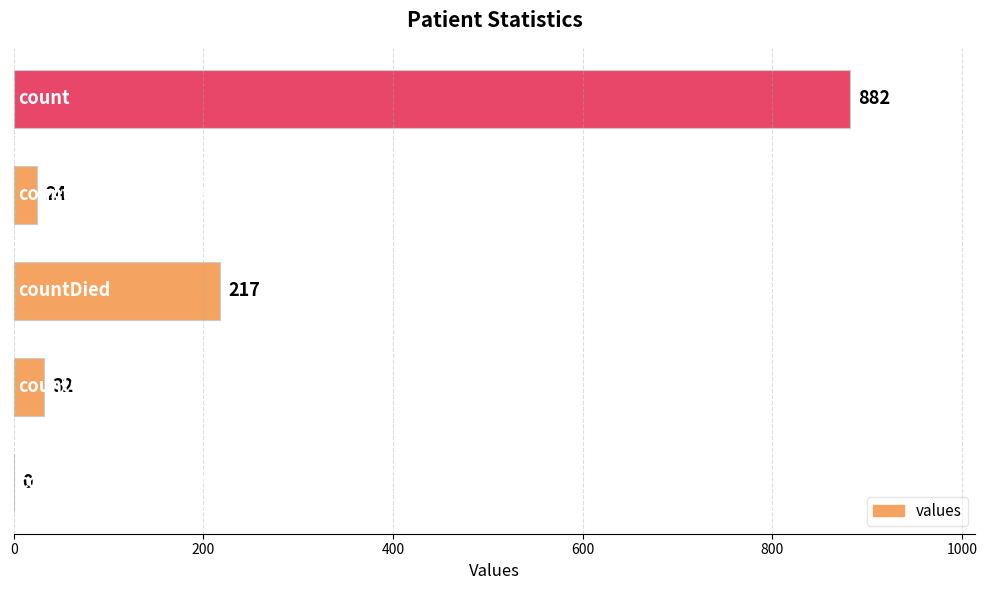

How many distinct data groups are displayed?

1